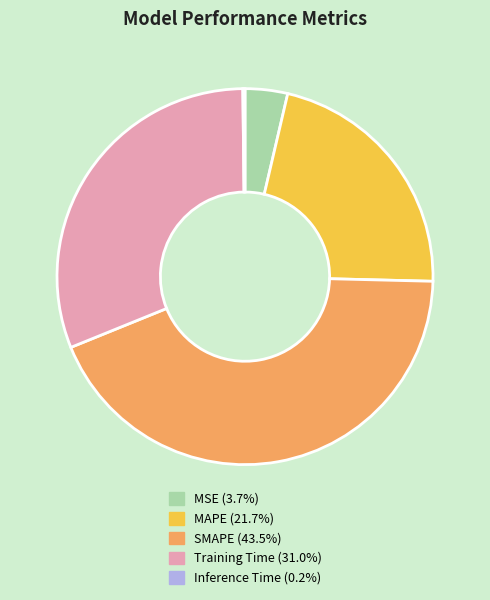

Between SMAPE and MAPE, which is larger?

SMAPE